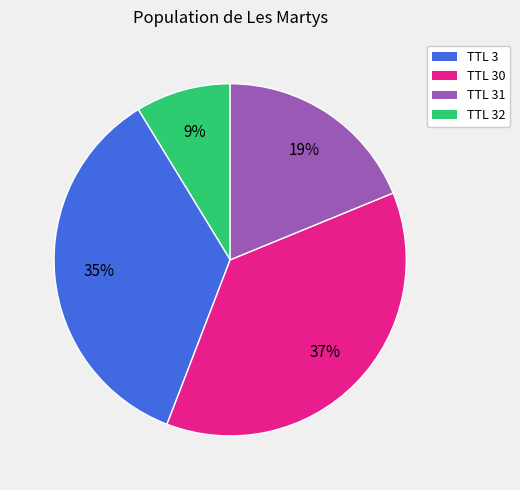

To the nearest percent, what is the difference between the largest and smallest slice percentages?

28%